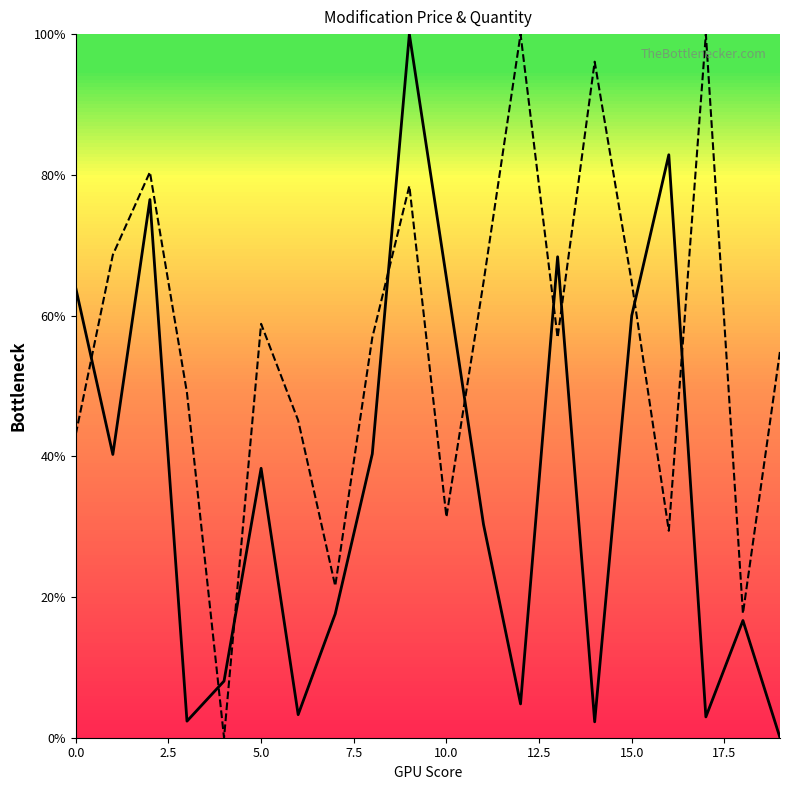

Rank the series by their maximum value, from lowest to highest.

Modification_price, Quantity